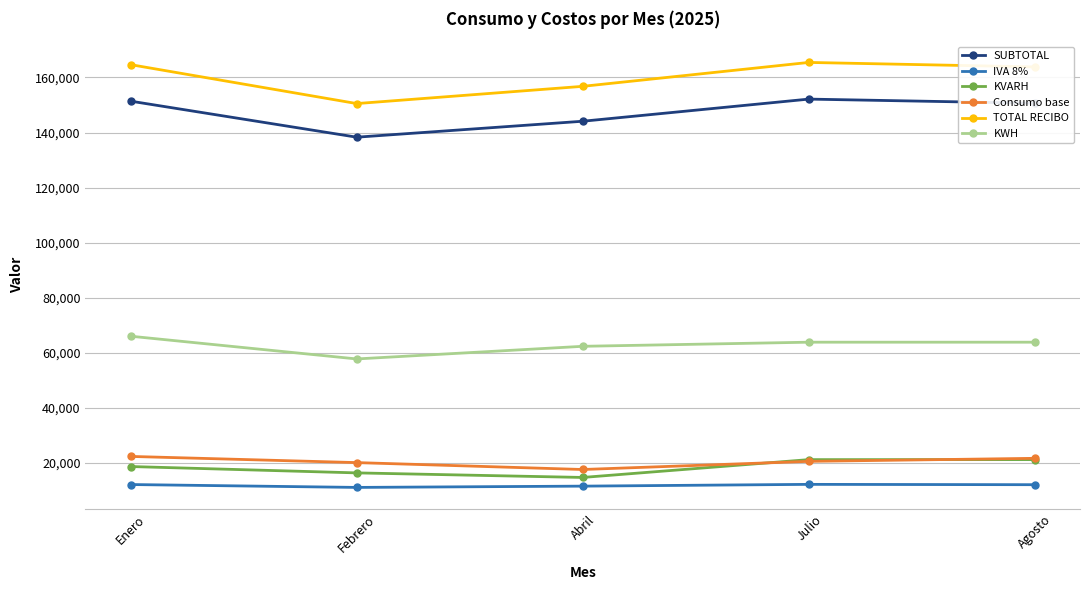

True or false: Consumo base has a value of 36212.0 at Enero.

False